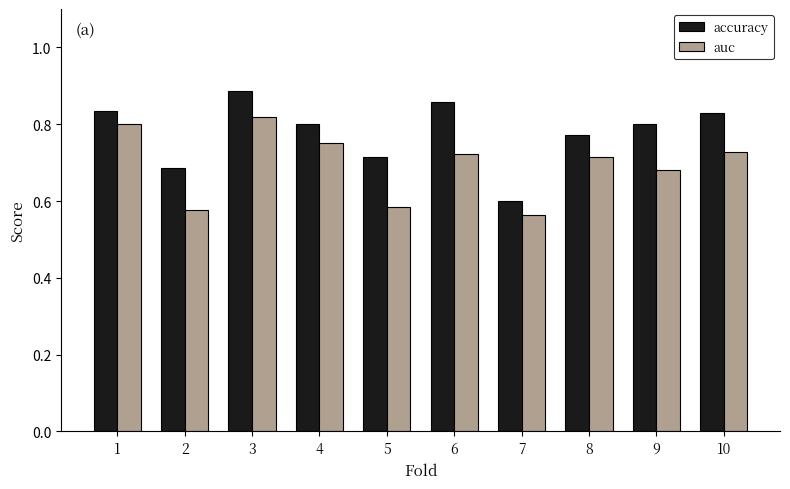

Which series has the widest spread of values?

accuracy